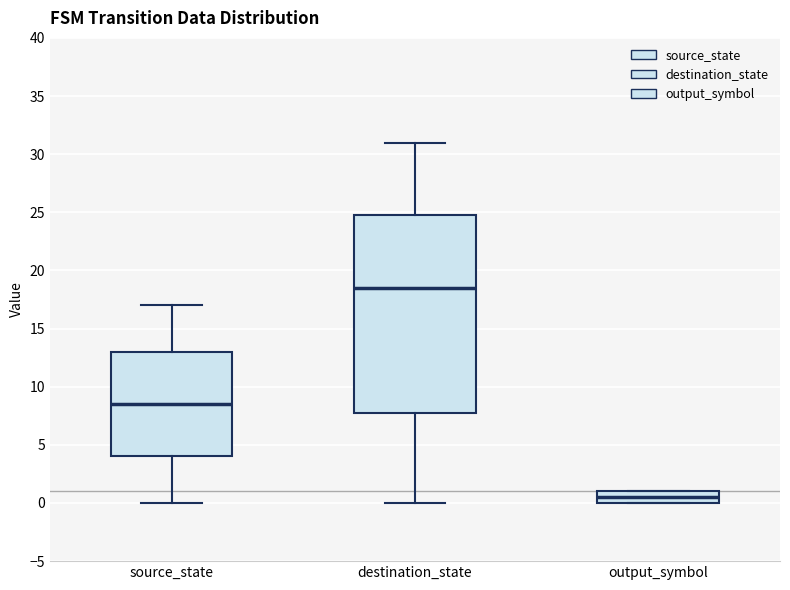

Reading left to right, read every box against the y-axis: the position of its median line, the range the box covers, and the ends of its whiskers. The values are not printed on the chart, so give them approximately, as read against the axis.

source_state: median 8.5, box 4.0 to 13.0, whiskers 0.0 to 17.0
destination_state: median 18.5, box 8.0 to 25.0, whiskers 0.0 to 31.0
output_symbol: median 0.5, box 0.0 to 1.0, whiskers 0.0 to 1.0